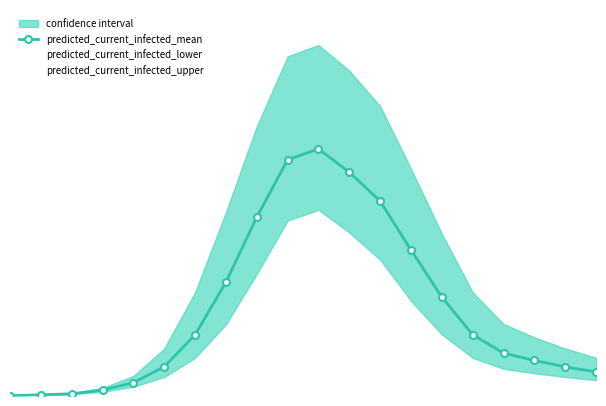

Between 9 and 16, which is larger?

9